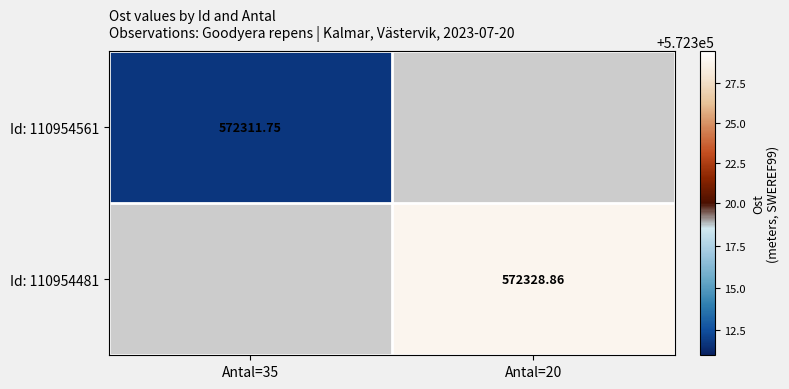

What is the smallest value displayed?

572311.8